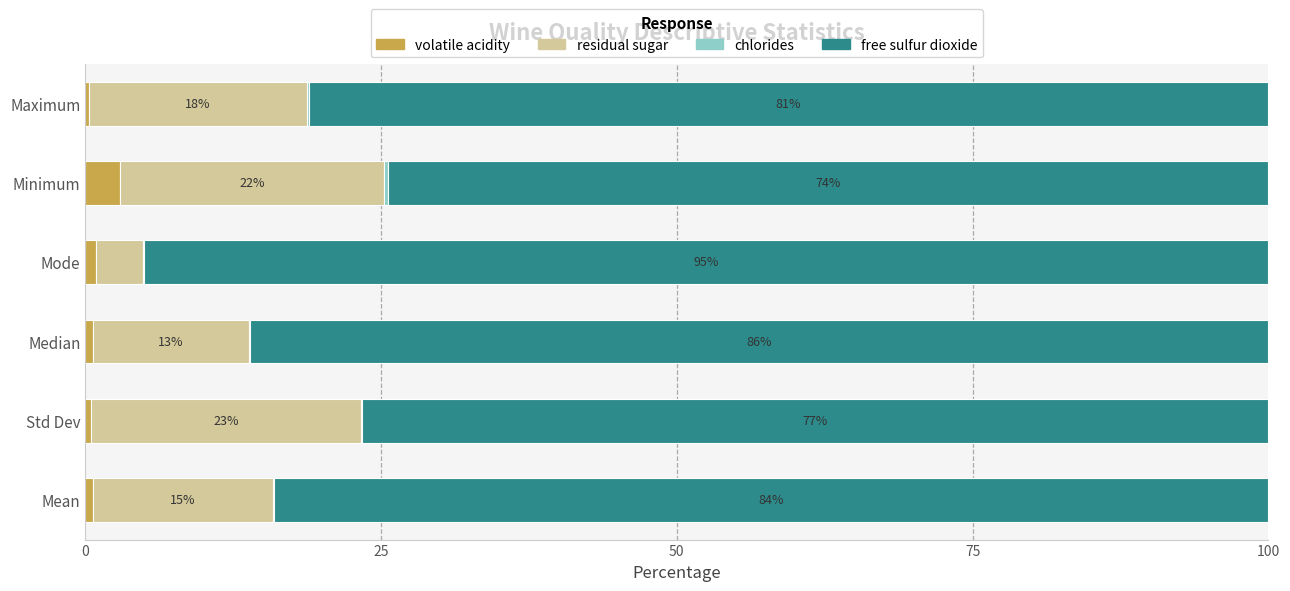

What is the maximum value for volatile acidity?

3.0